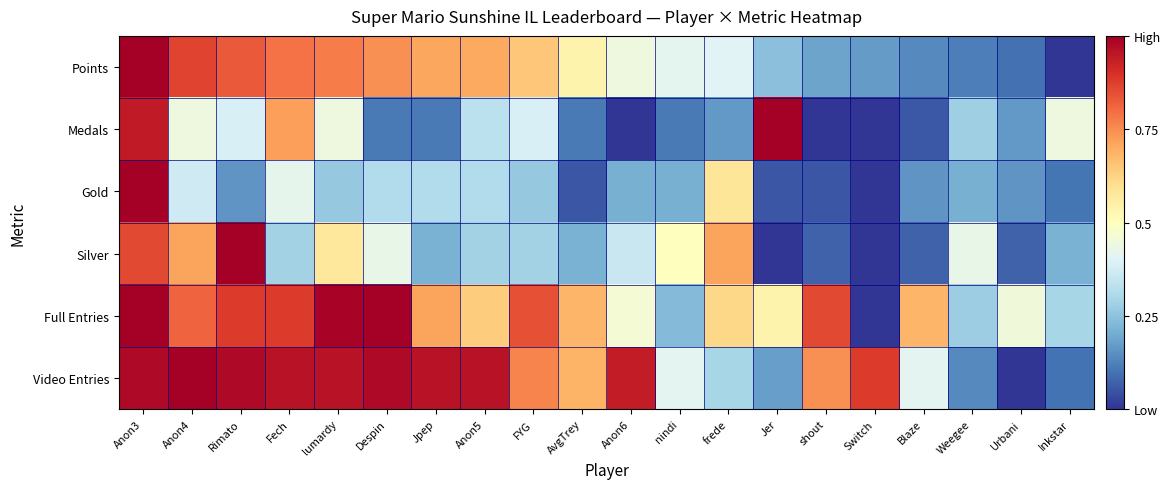

Which series has the largest range (max minus min)?

Points